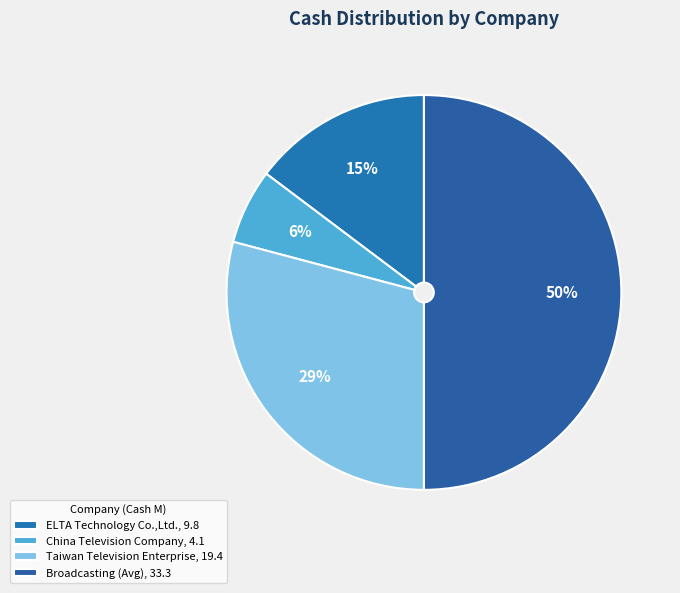

To the nearest percent, what portion does China Television Company represent?

6%